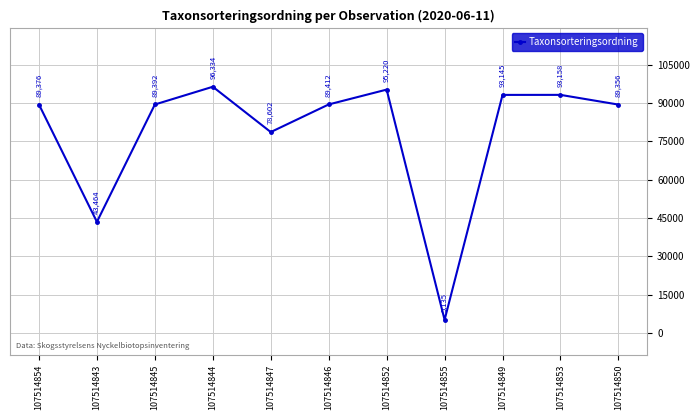

Read the value at 107514849, to the nearest 100.

93100